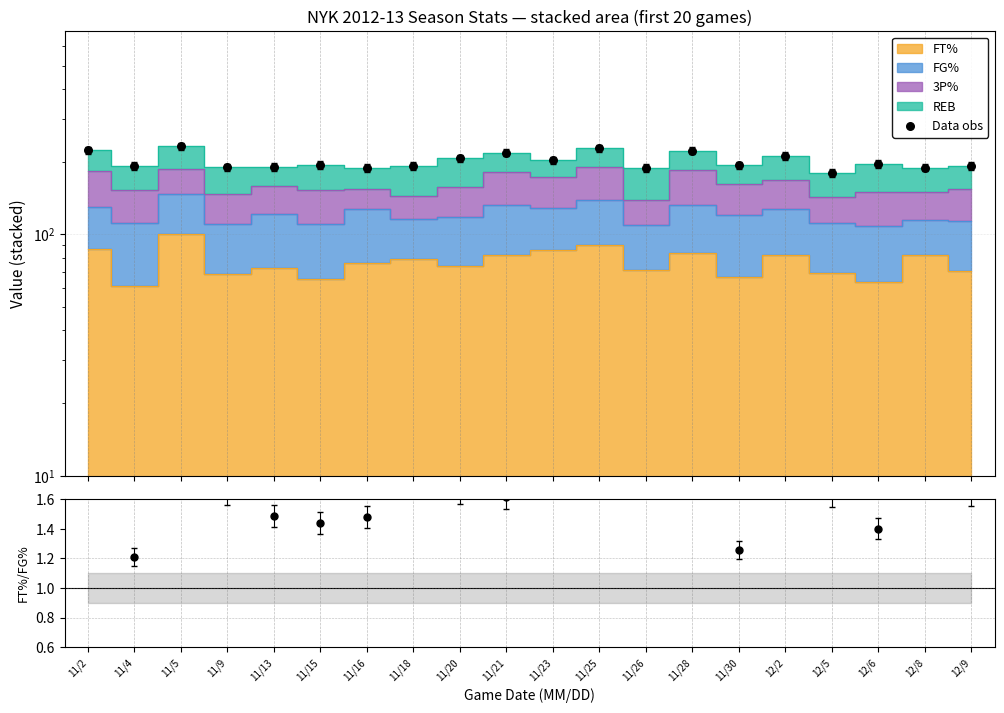

Which series has the largest total across all categories?

Data obs